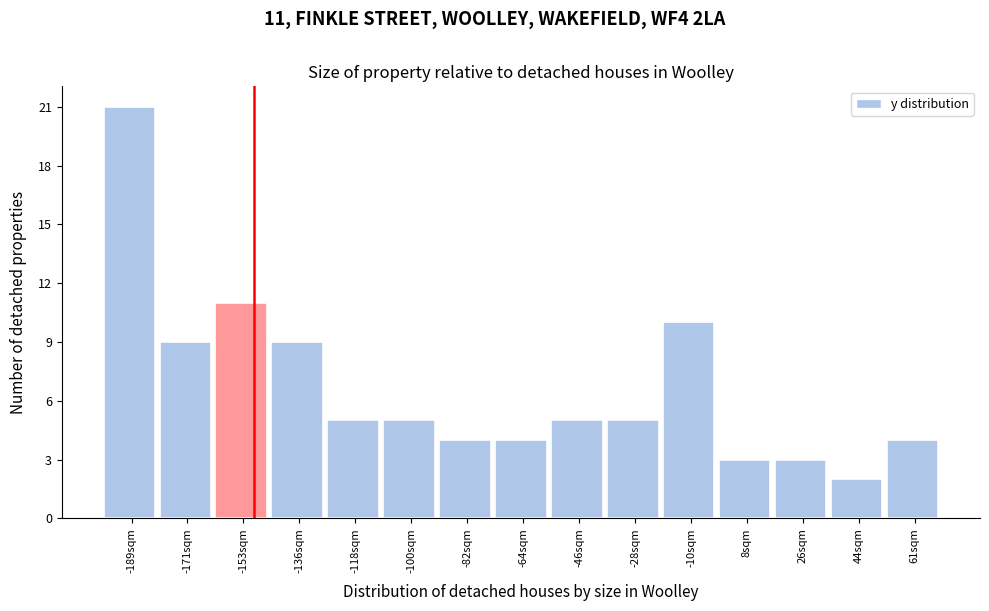

Over which range of the x-axis is the bar tallest?

-198 to -180